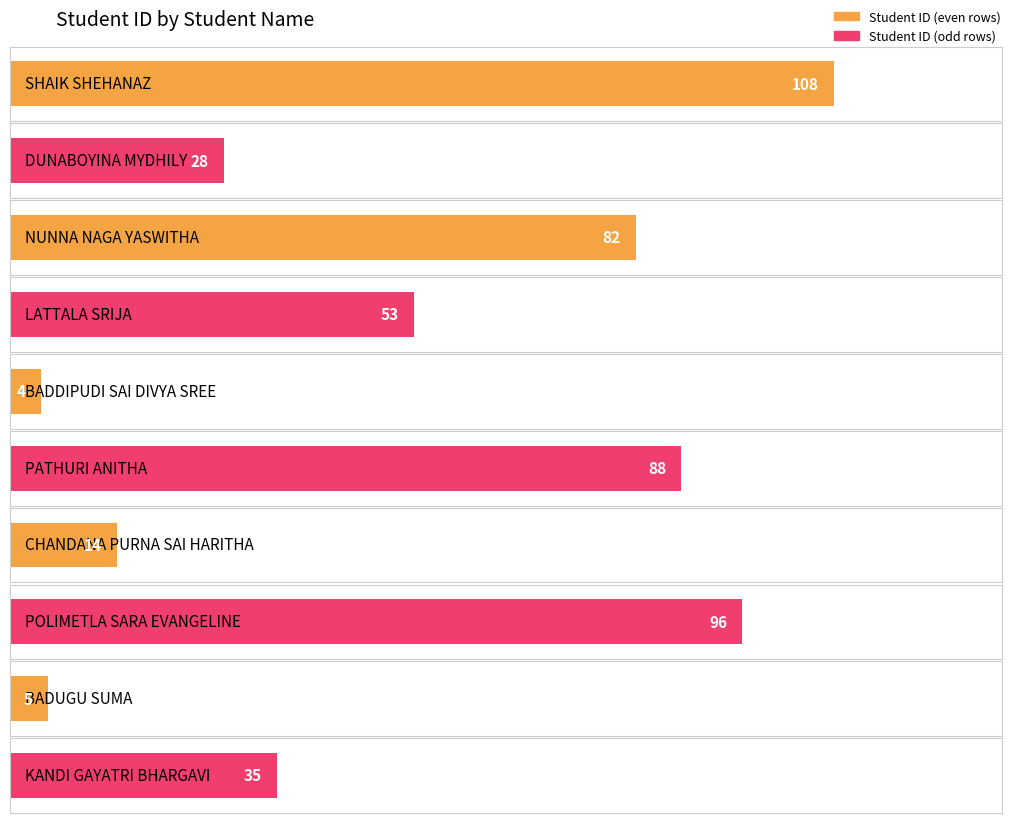

How many data points are above 53?

4